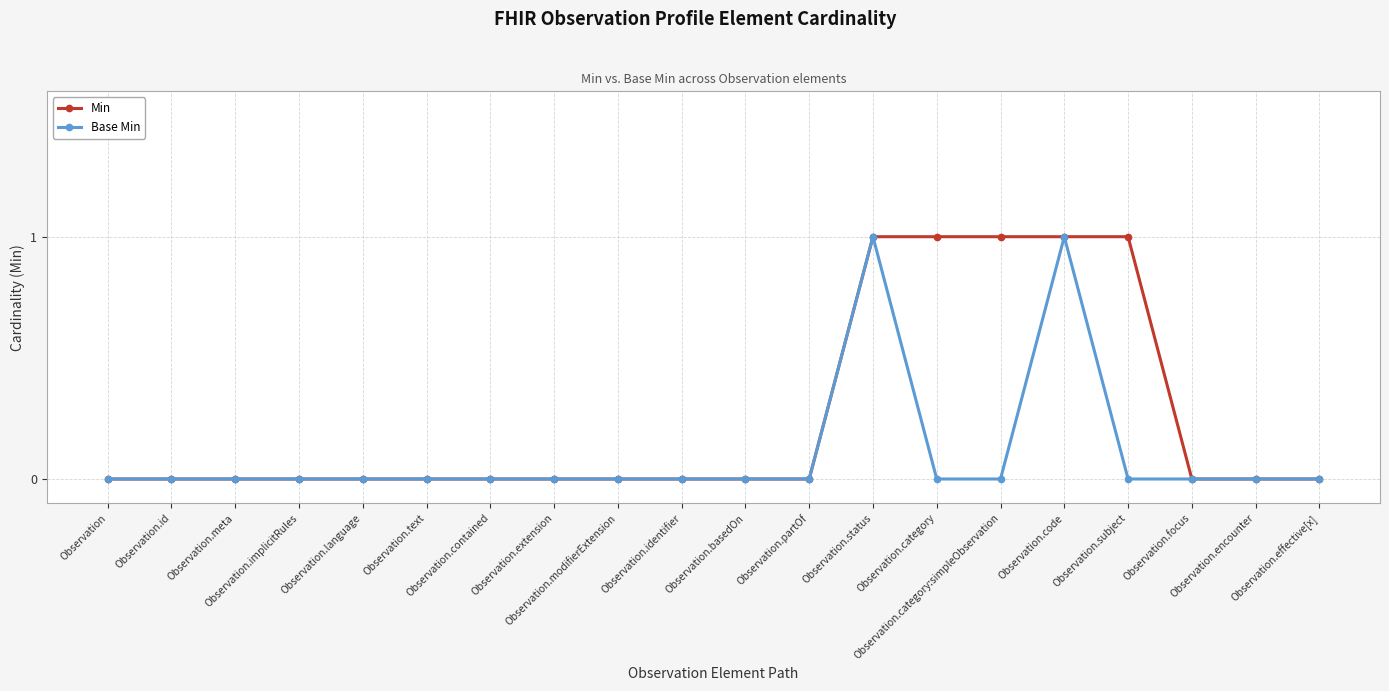

What is the label of the 16th point from the right?

Observation.language